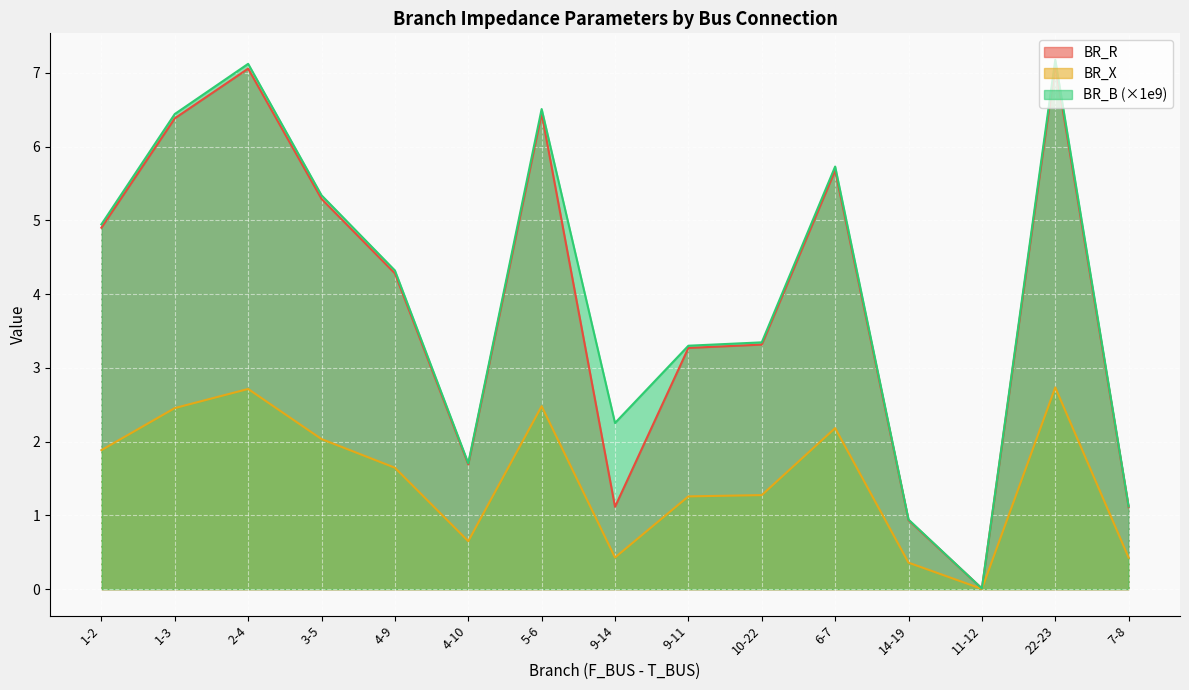

List the series in order of their peak value, highest first.

BR_B (×1e9), BR_R, BR_X